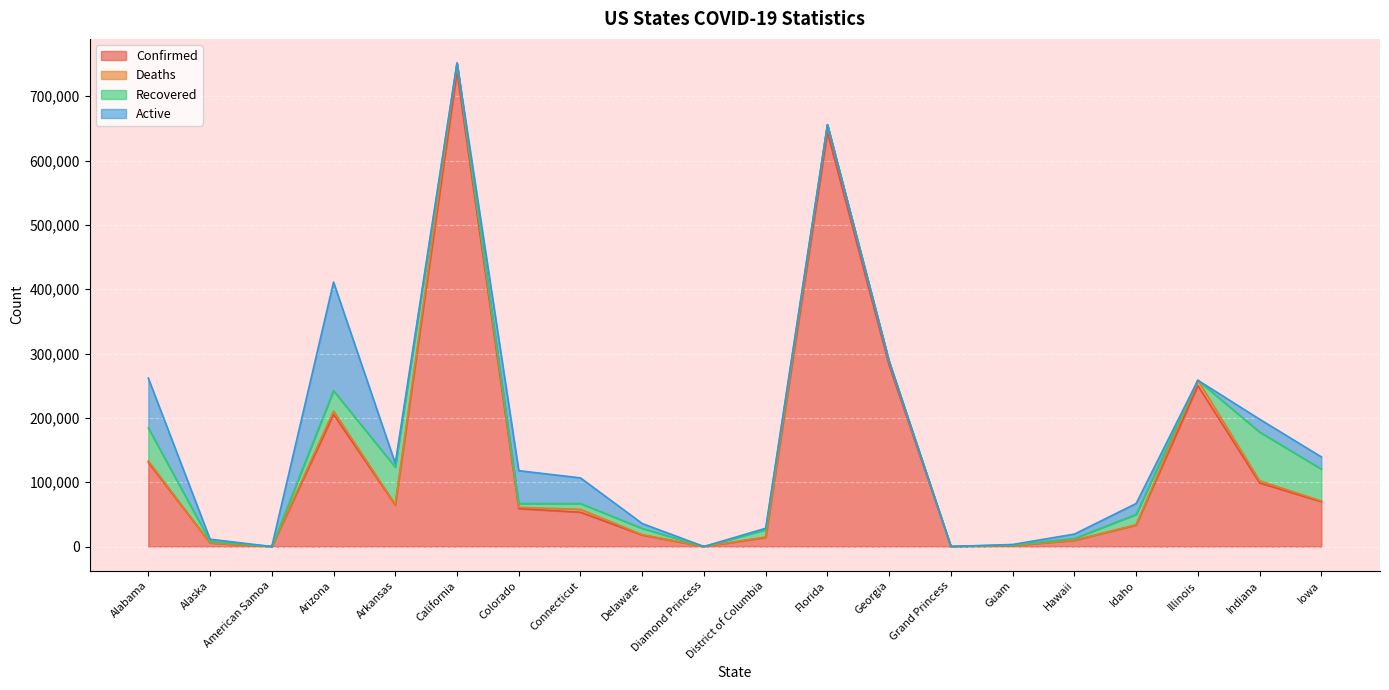

How many interior local valleys does the Confirmed series have?

4